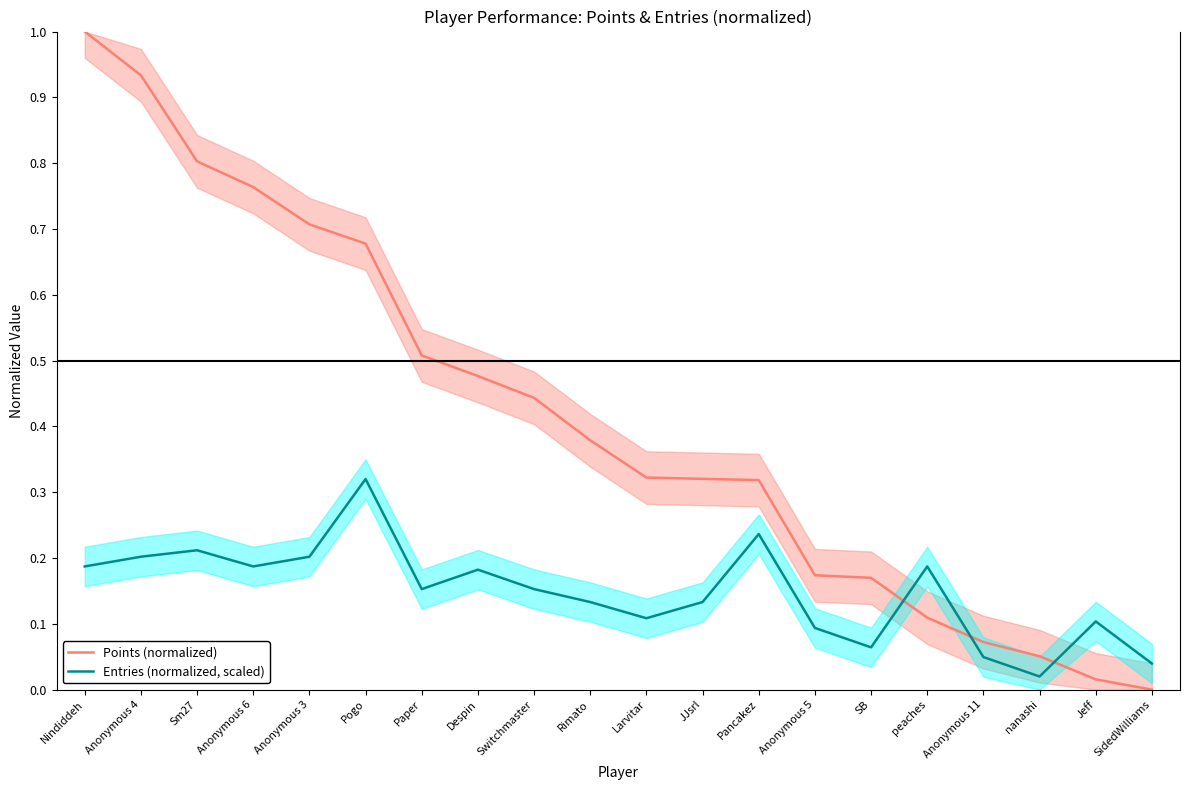

How many interior local valleys does the Entries (normalized, scaled) series have?

5